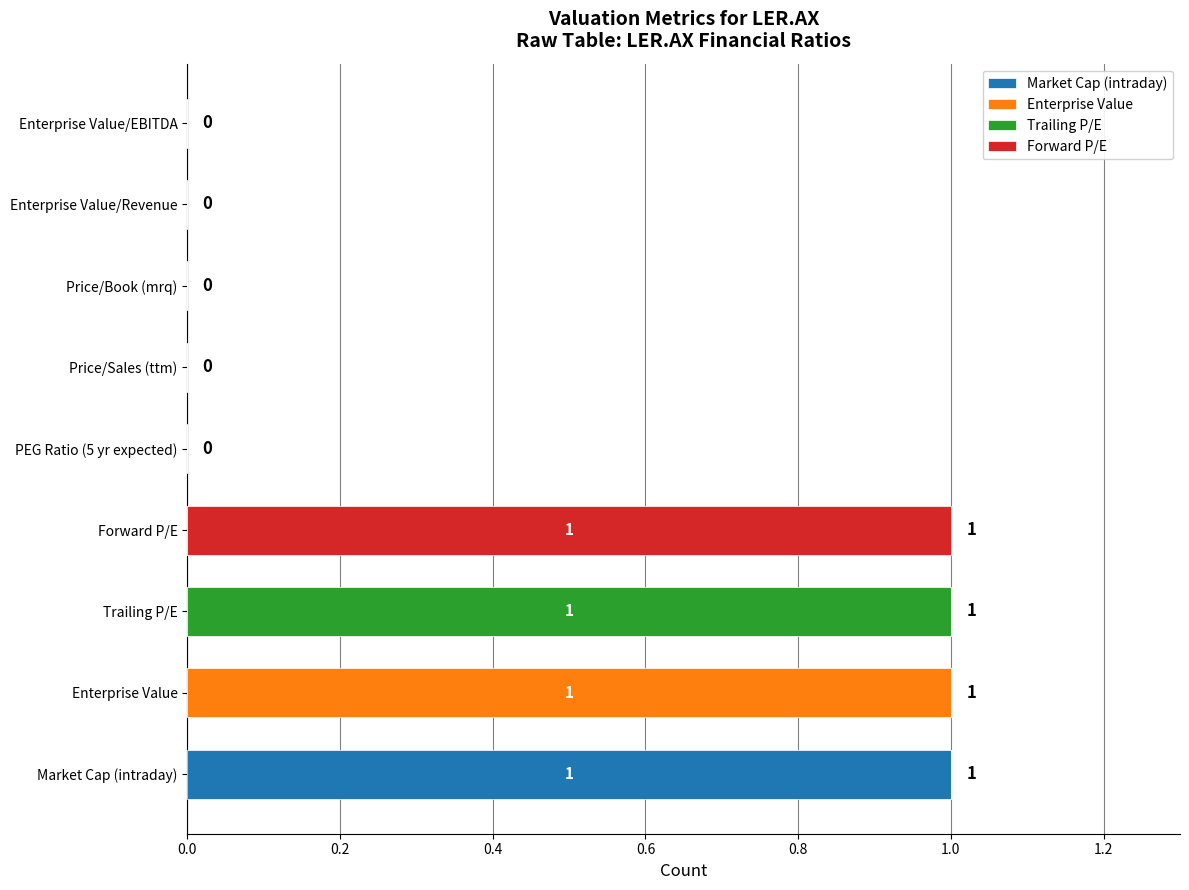

The value of Market Cap (intraday) at Price/Book (mrq) is -1. True or false?

False